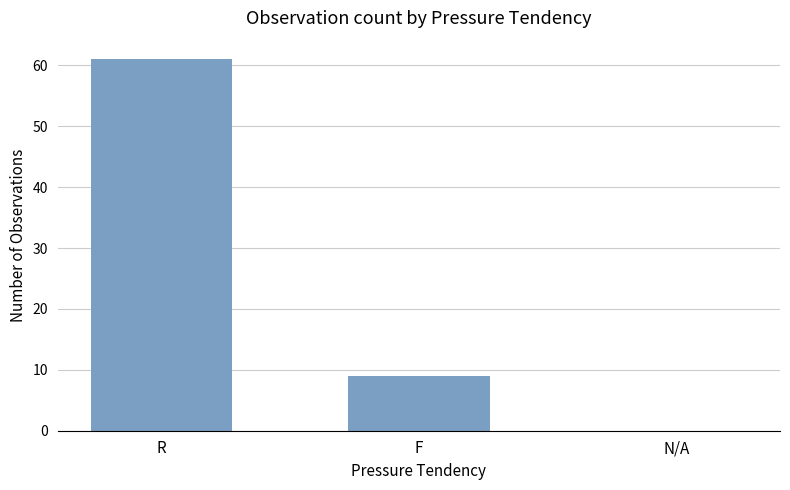

At which category does the chart reach its peak across all series?

R